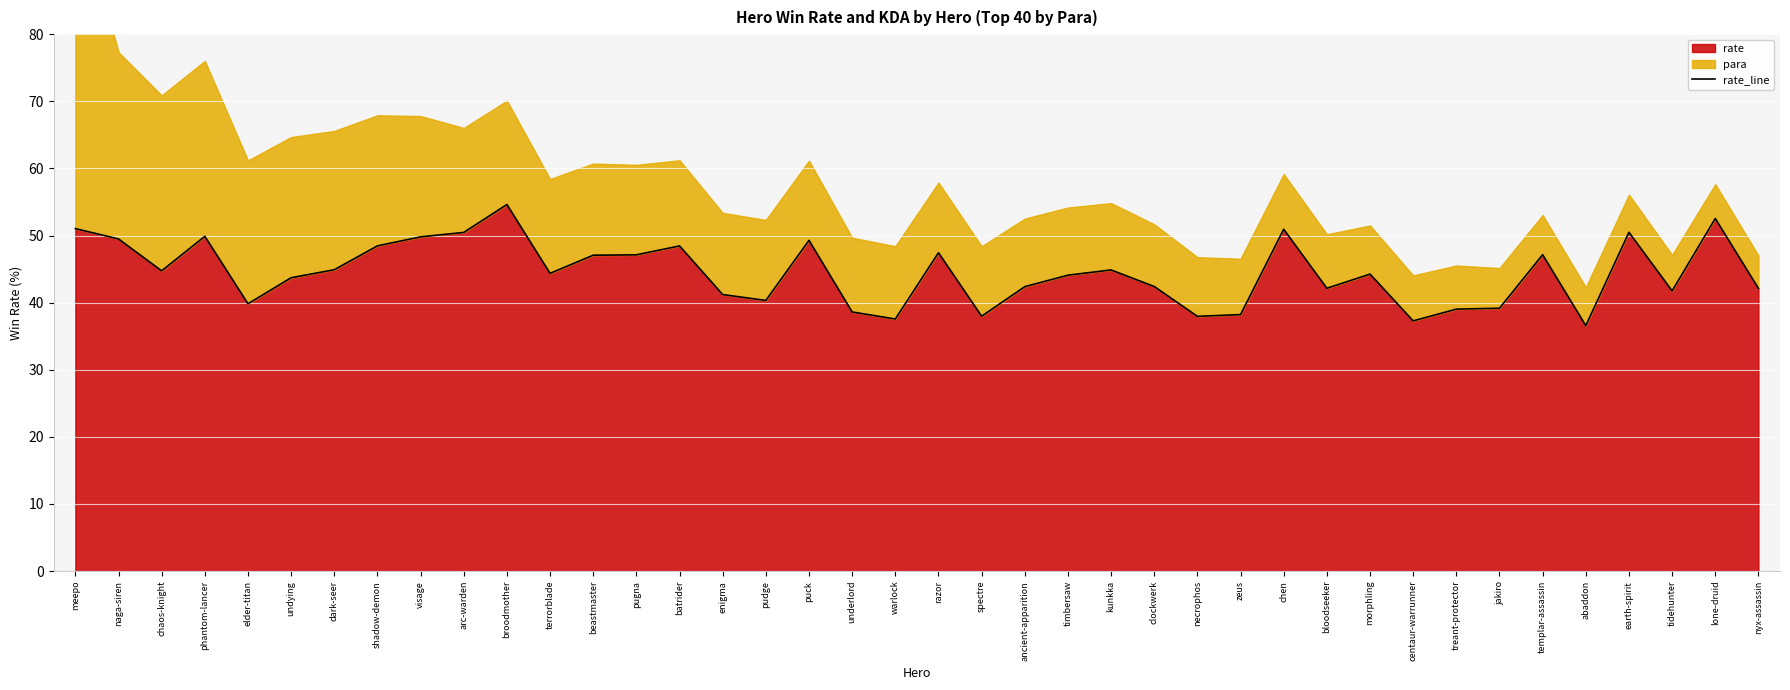

How many values are below 44?

18